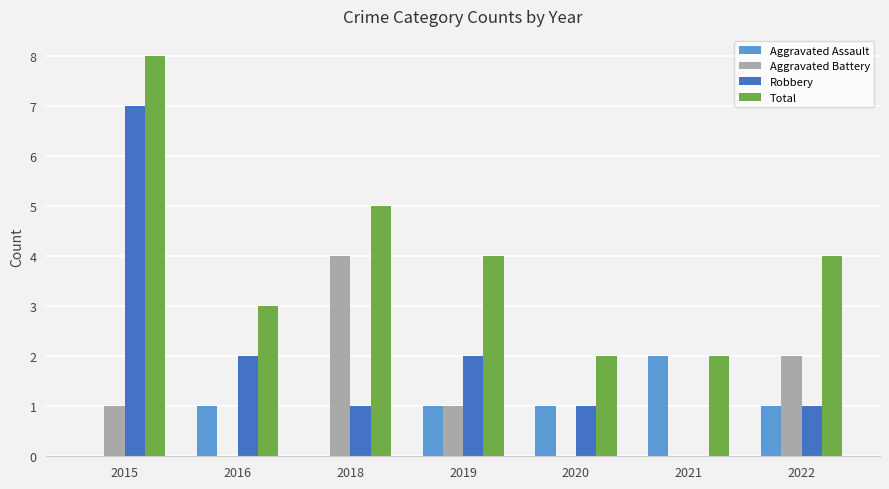

What is the sum of all Total values?

28